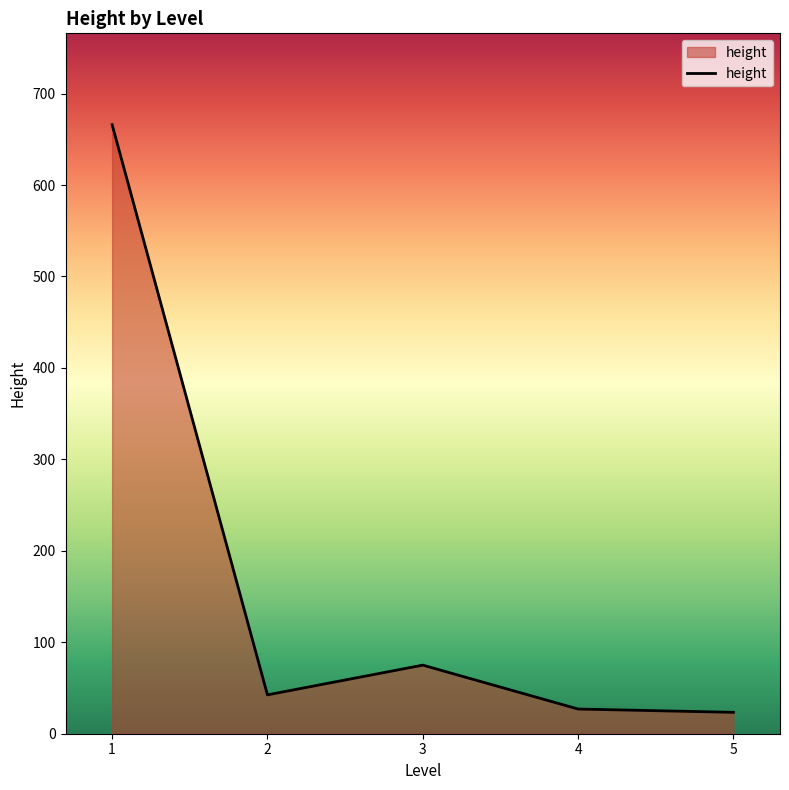

What is the ratio of the value at 3 to the value at 5?

3.2